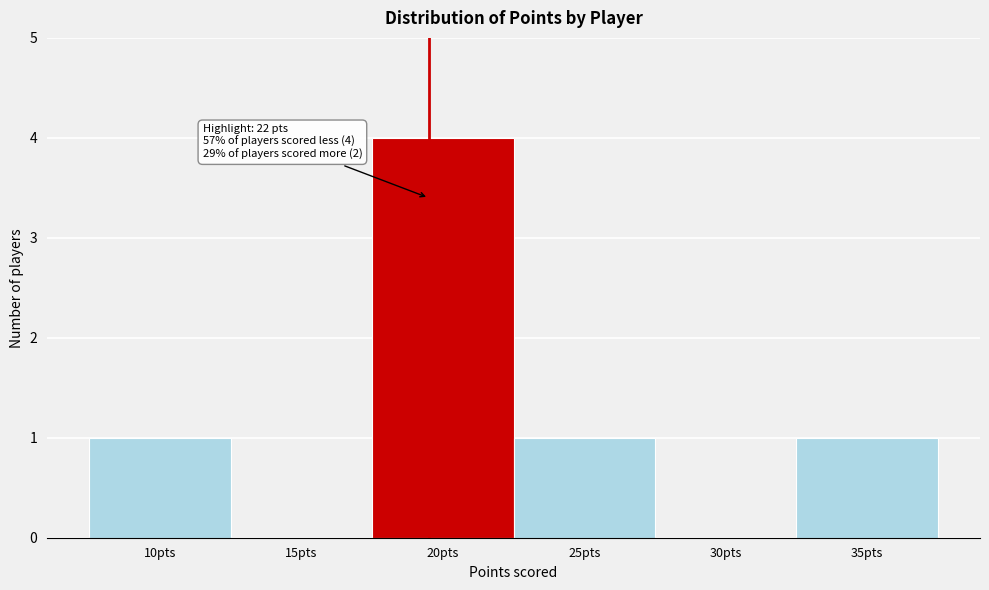

Reading right to left, transcribe all the data shown in this chart.

35pts=1	30pts=0	25pts=1	20pts=4	15pts=0	10pts=1